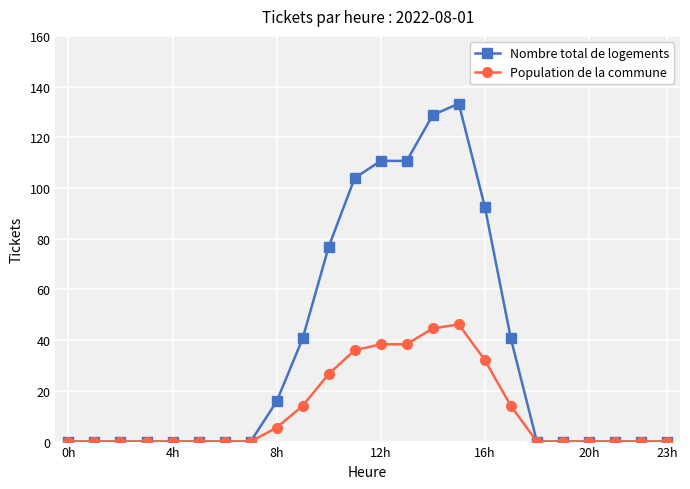

How many lines are shown in the chart?

2